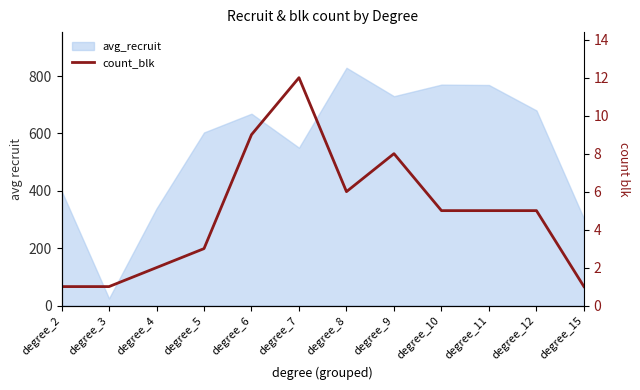

True or false: the data shows 11 at degree_9.

False